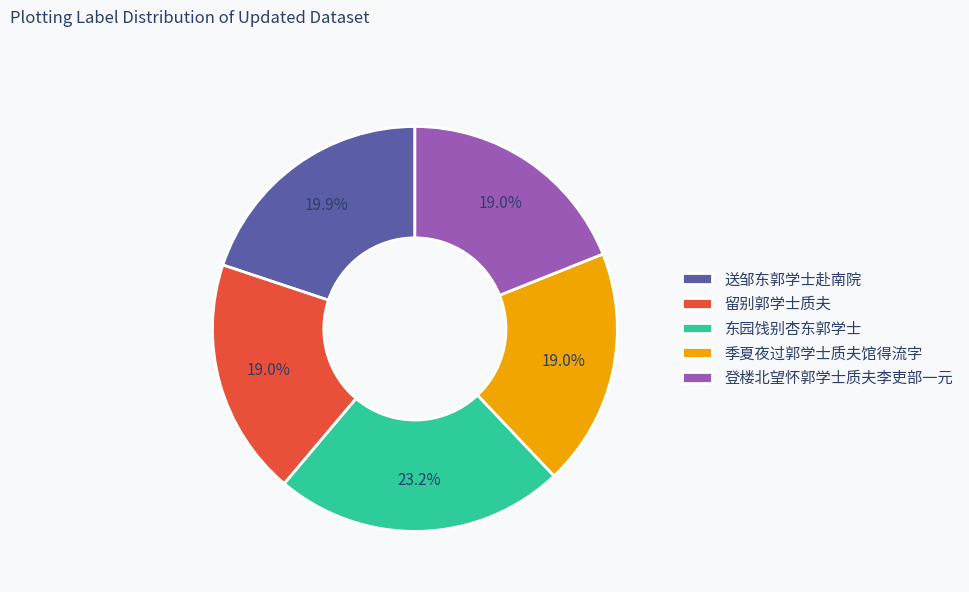

To the nearest percent, what is the difference between the 留别郭学士质夫 and 东园饯别杏东郭学士 slice percentages?

4%